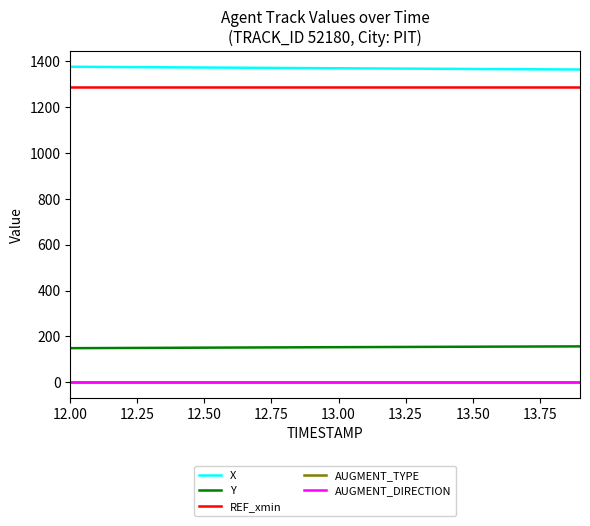

What is the average value of the Y series?

152.6